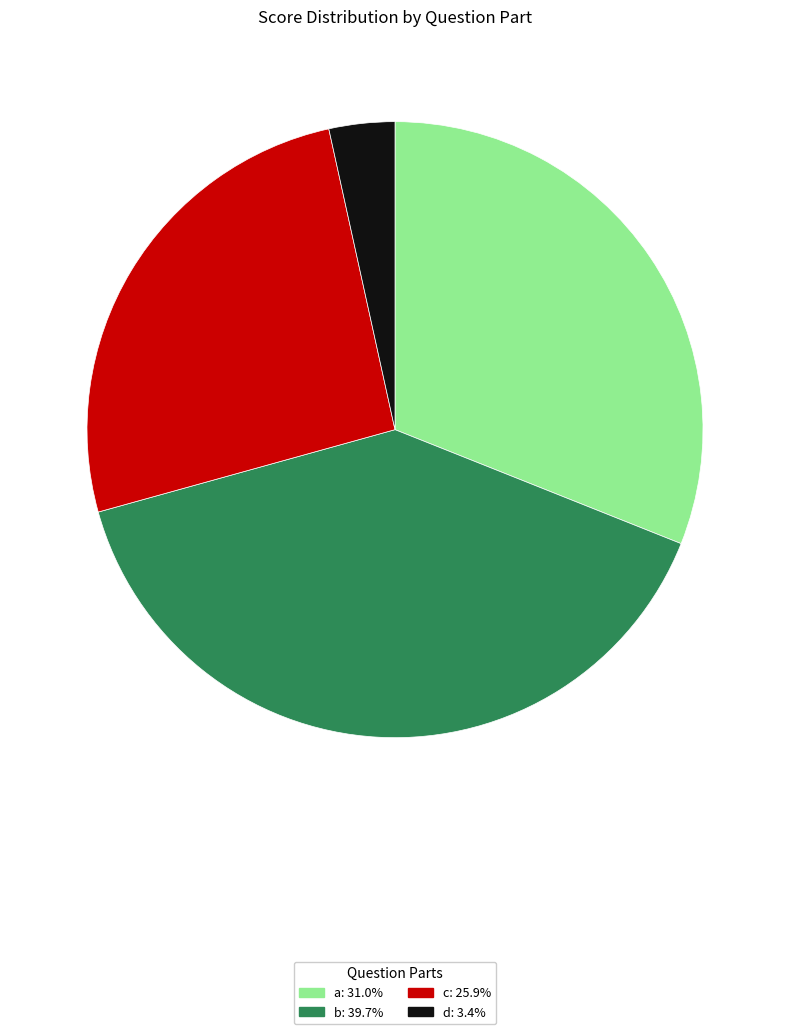

Is there any slice that represents more than half of the pie?

No